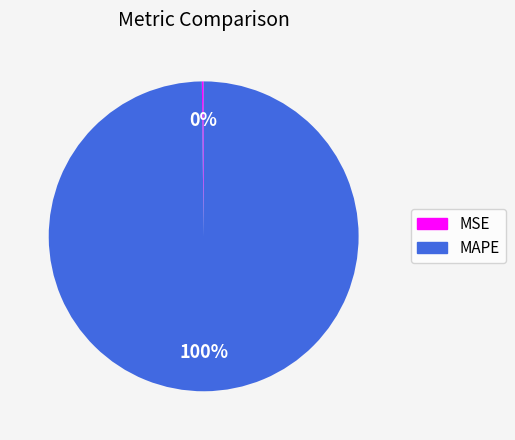

True or false: MAPE accounts for 89% of the total.

False